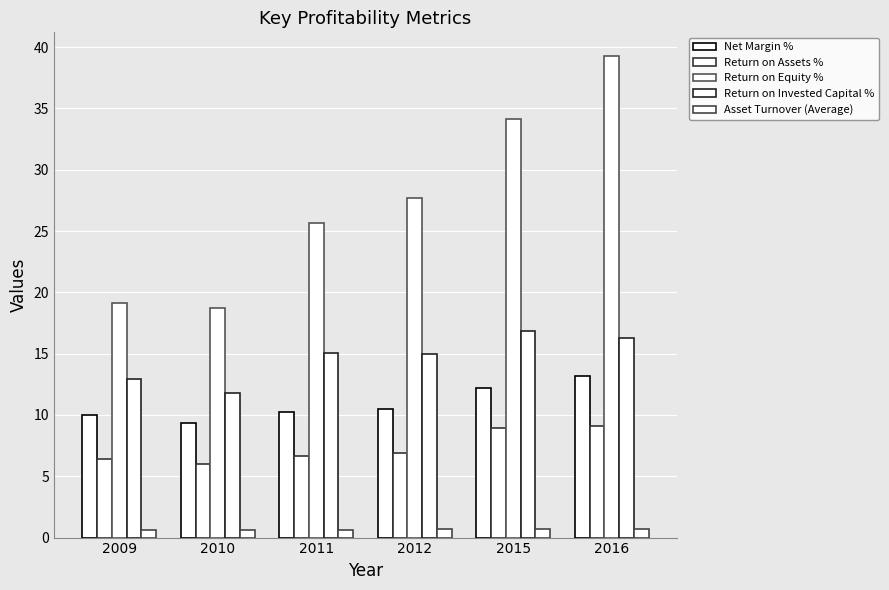

At which label does Net Margin % reach its peak?

2016